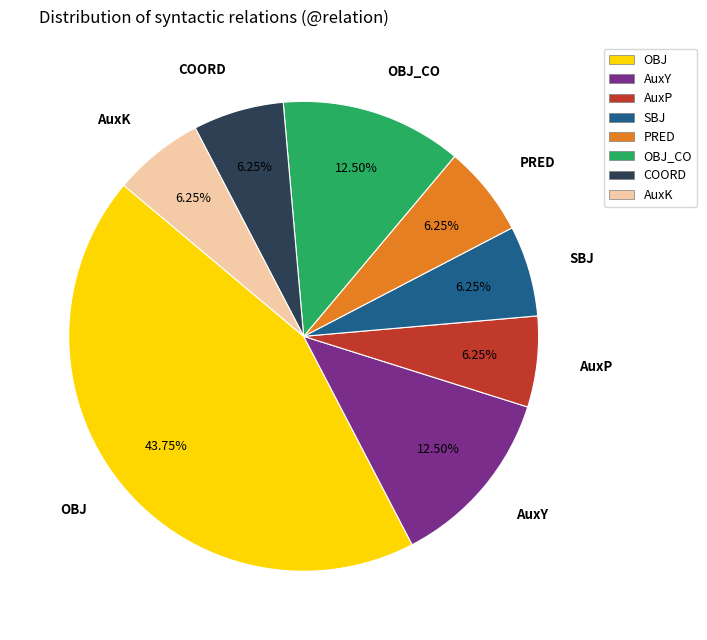

What percentage is the PRED slice, to the nearest percent?

6%